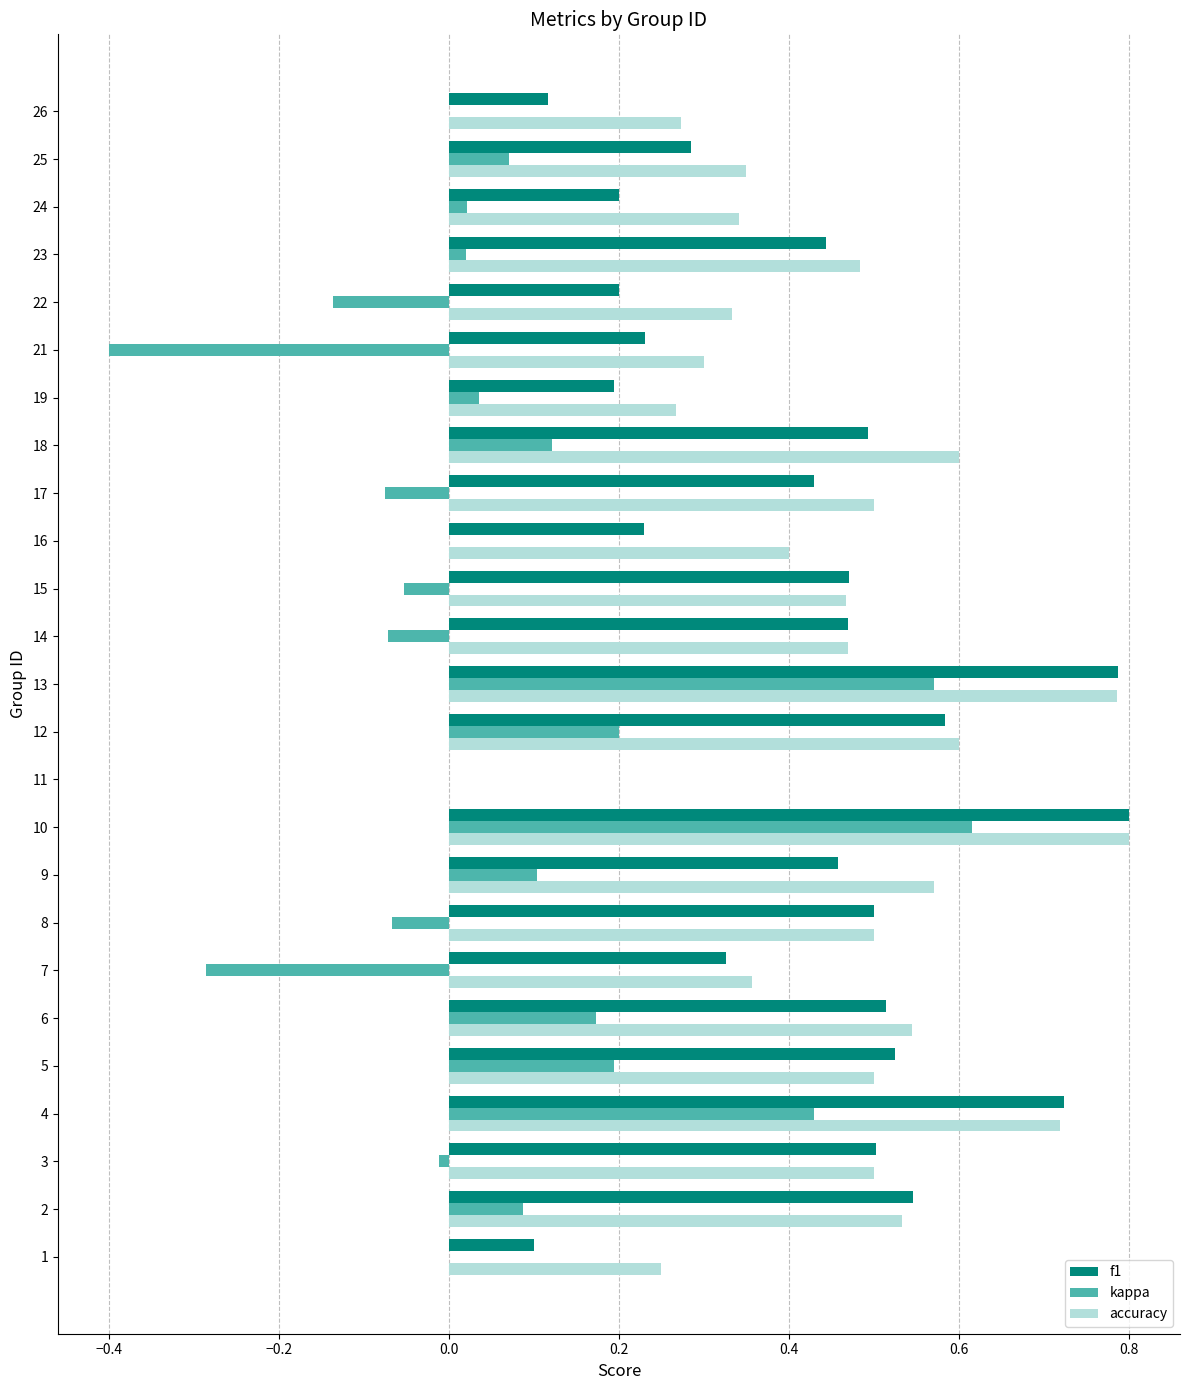

What is the sum of all kappa values?

1.5